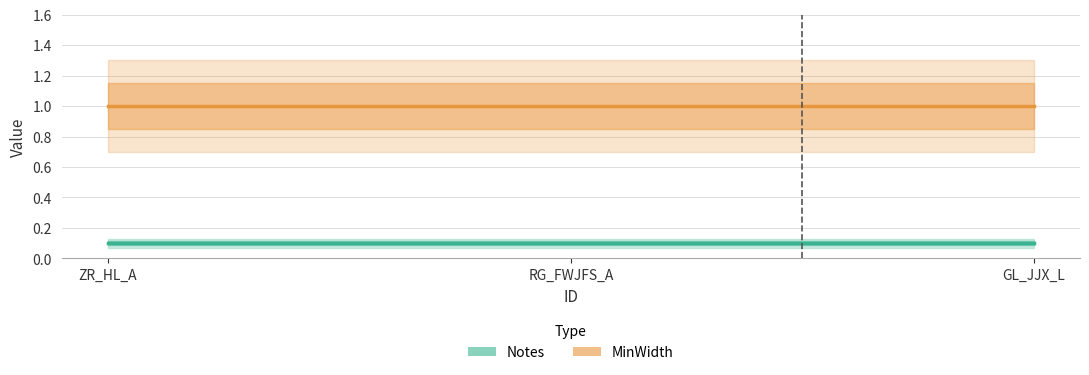

What is the lowest value of the Notes series?

0.1